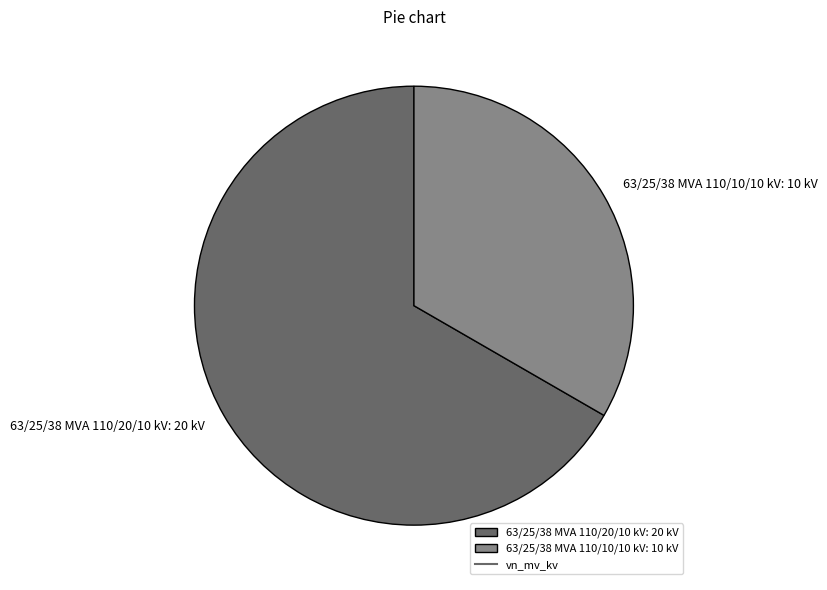

Between 63/25/38 MVA 110/10/10 kV and 63/25/38 MVA 110/20/10 kV, which is larger?

63/25/38 MVA 110/20/10 kV